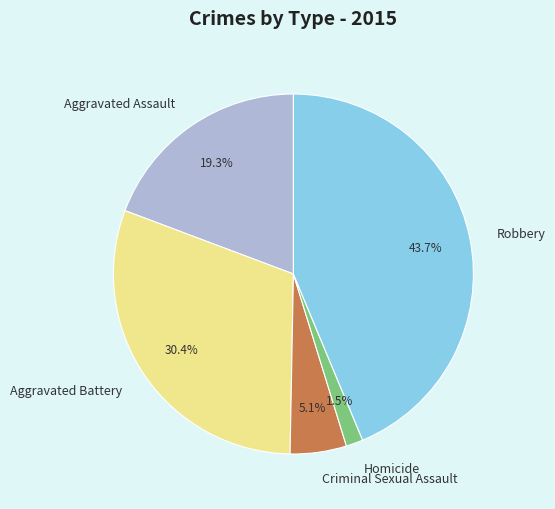

What is the largest slice in the pie chart?

Robbery